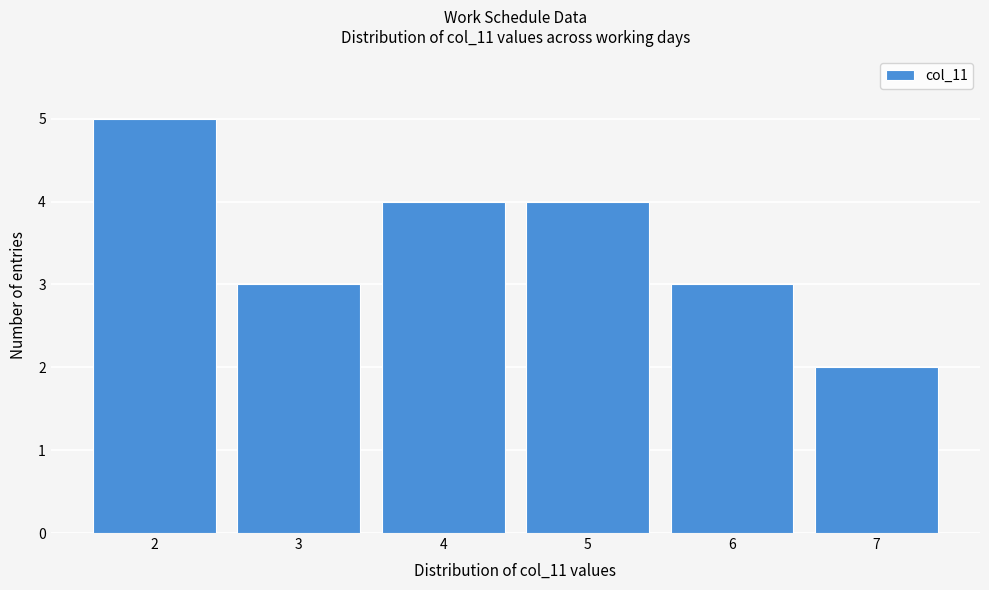

Reading left to right, list every bar in this chart as the range it spans on the x-axis followed by its height. The values are not printed on the chart, so give them approximately, as read against the axis.

1.5 to 2.5: 5
2.5 to 3.5: 3
3.5 to 4.5: 4
4.5 to 5.5: 4
5.5 to 6.5: 3
6.5 to 7.5: 2